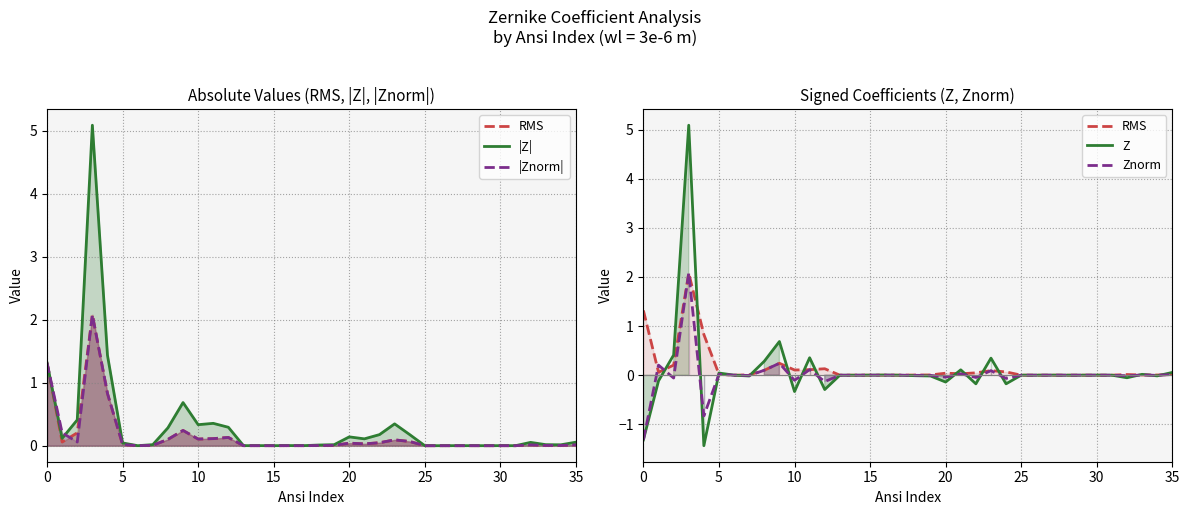

At which label is Znorm closest to 0?

25